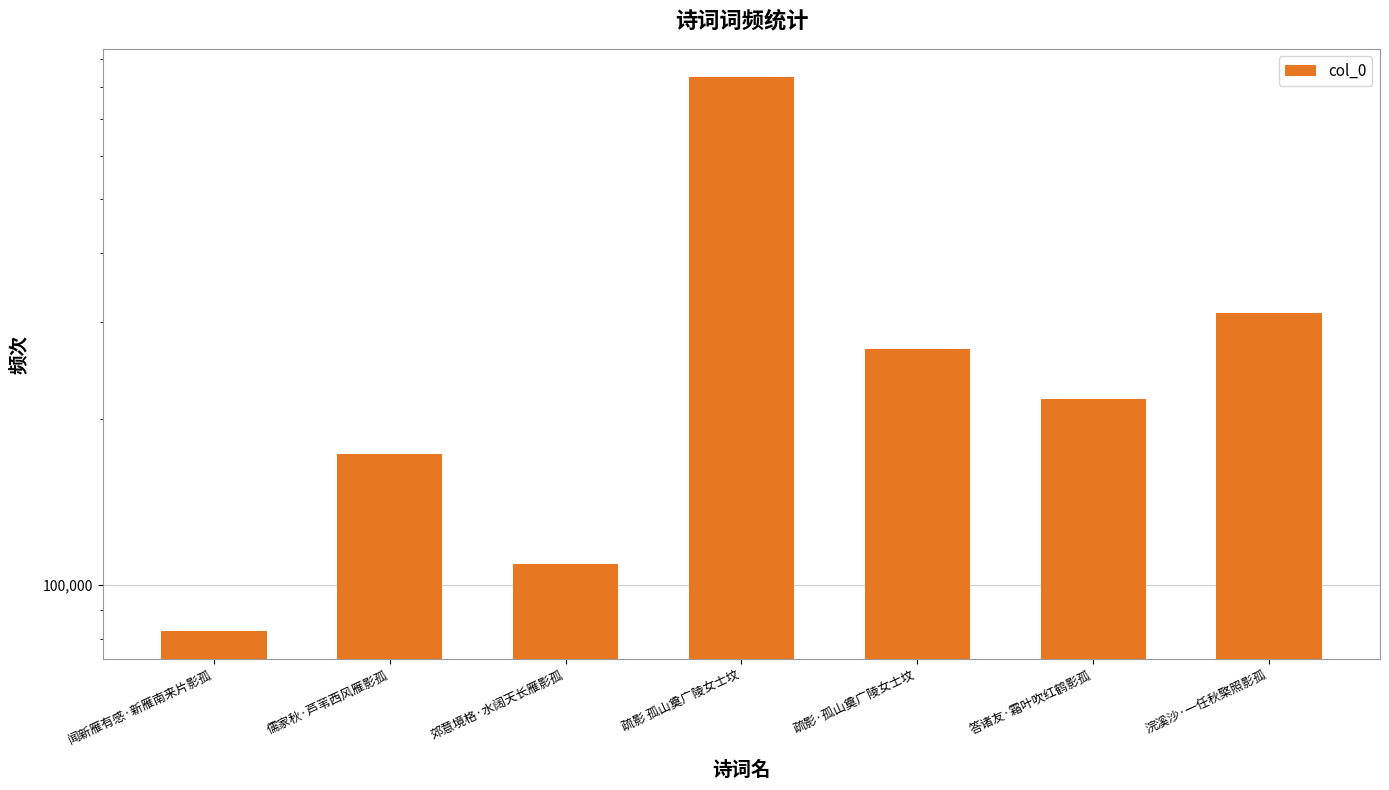

Reading left to right, extract all data points from this chart.

闻新雁有感·新雁南来片影孤=82405	儒家秋·芦苇西风雁影孤=172993	郊意境格·水阔天长雁影孤=109084	疏影 孤山奠广陵女士坟=834856	疏影·孤山奠广陵女士坟=268077	答诸友·霜叶吹红鹤影孤=217139	浣溪沙·一任秋檠照影孤=311210